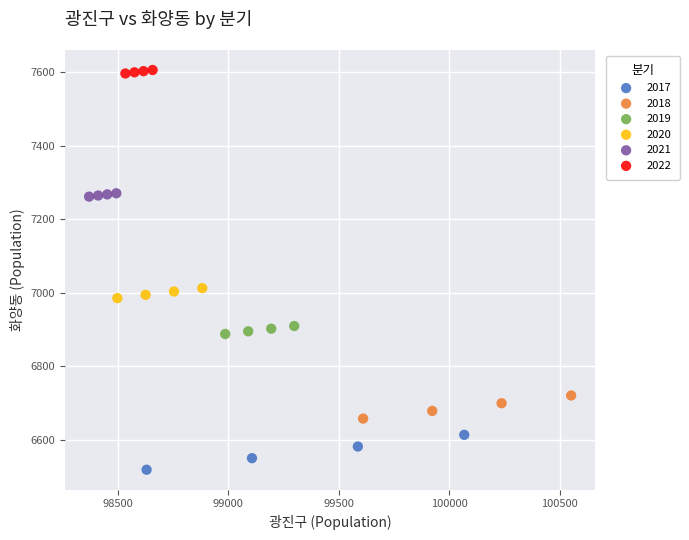

Which series reaches the minimum Y coordinate?

2017